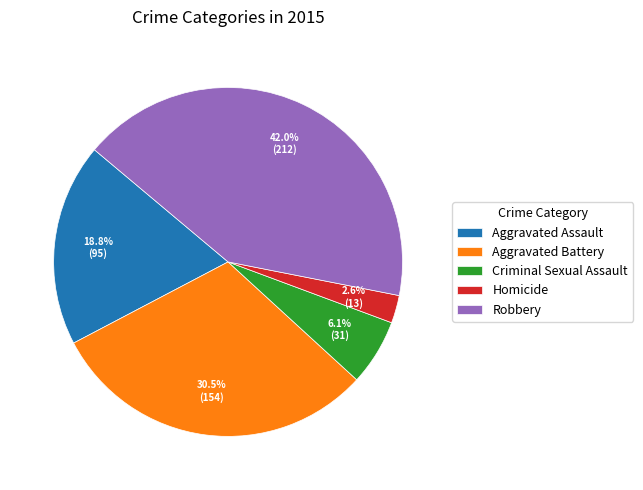

Does Homicide account for over 50% of the chart?

No